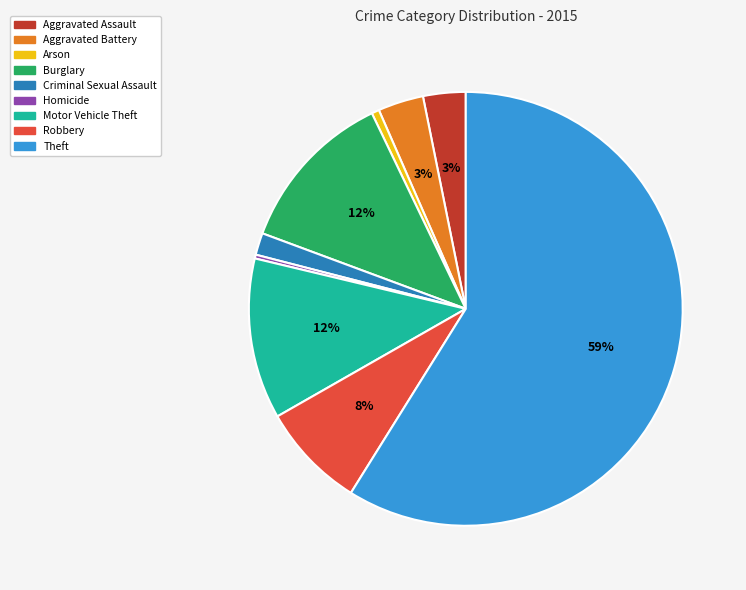

The Burglary slice represents 18% of the pie. True or false?

False